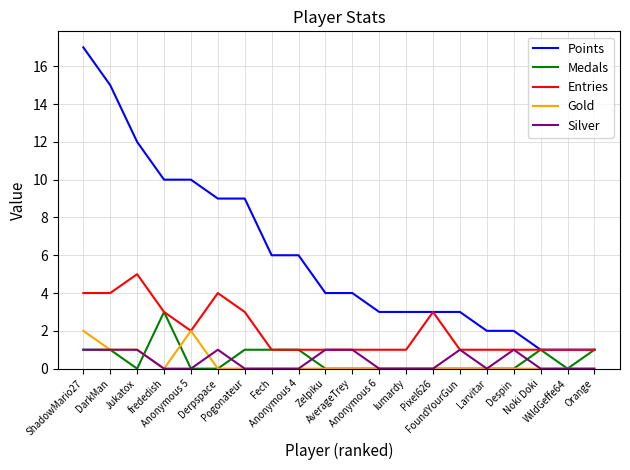

How many series are shown in this chart?

5